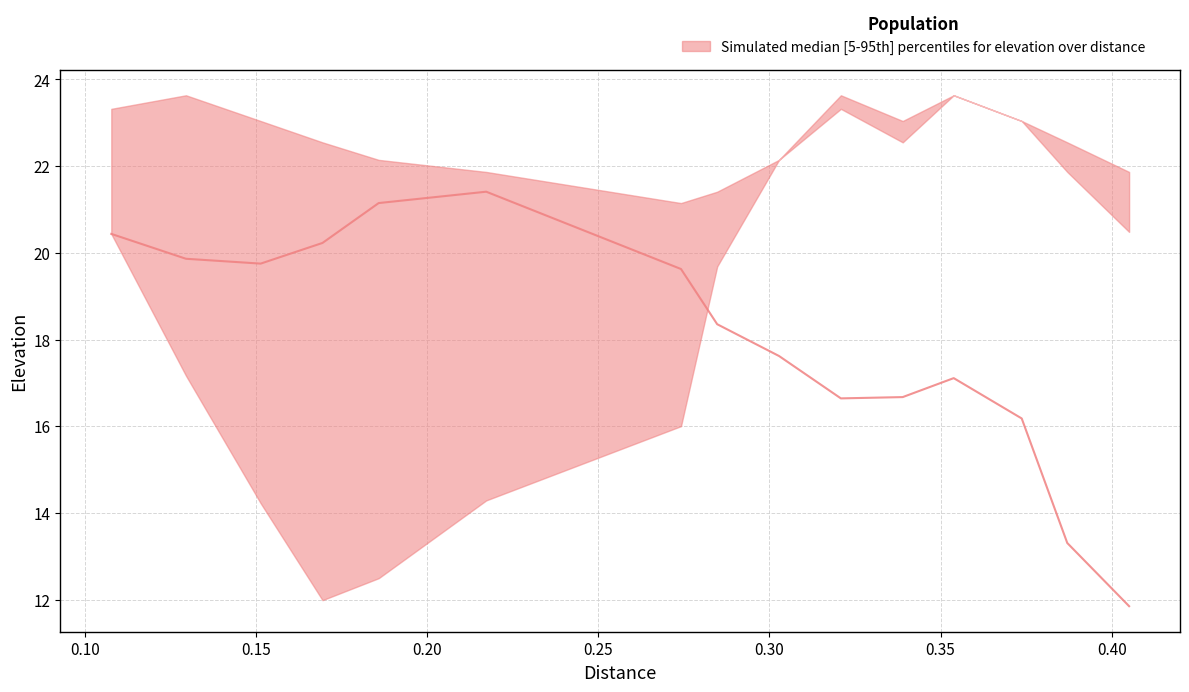

Which series changed the most between 0.387025 and 0.405089?

elevation_mid